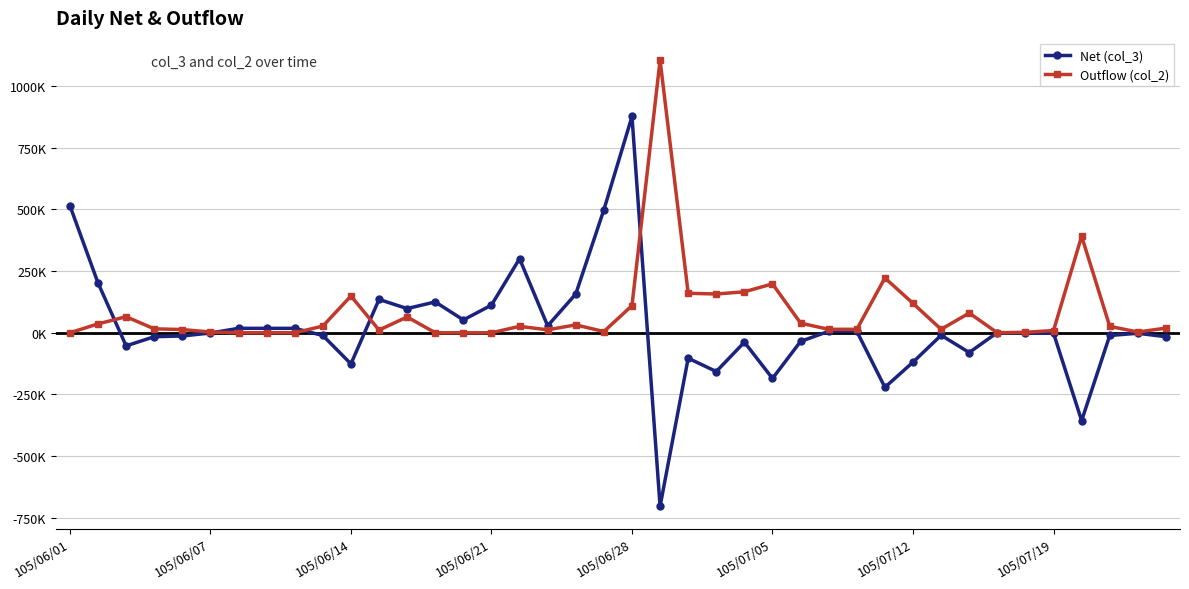

How many times do Net (col_3) and Outflow (col_2) cross each other?

7